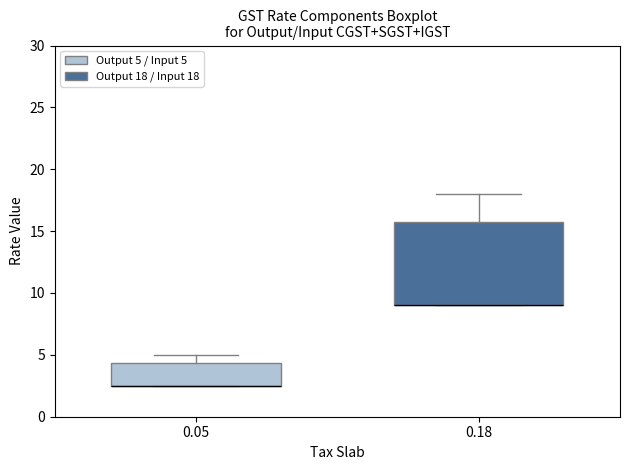

Reading left to right, transcribe this box plot: for each box, give where its median line is, the range the box spans, and where its two whiskers end, as read against the y-axis. The values are not printed on the chart, so give them approximately, as read against the axis.

0.05: median 2.5 (drawn on the box's lower edge), box 2.5 to 4.5, whiskers 2.5 to 5.0
0.18: median 9.0 (drawn on the box's lower edge), box 9.0 to 16.0, whiskers 9.0 to 18.0